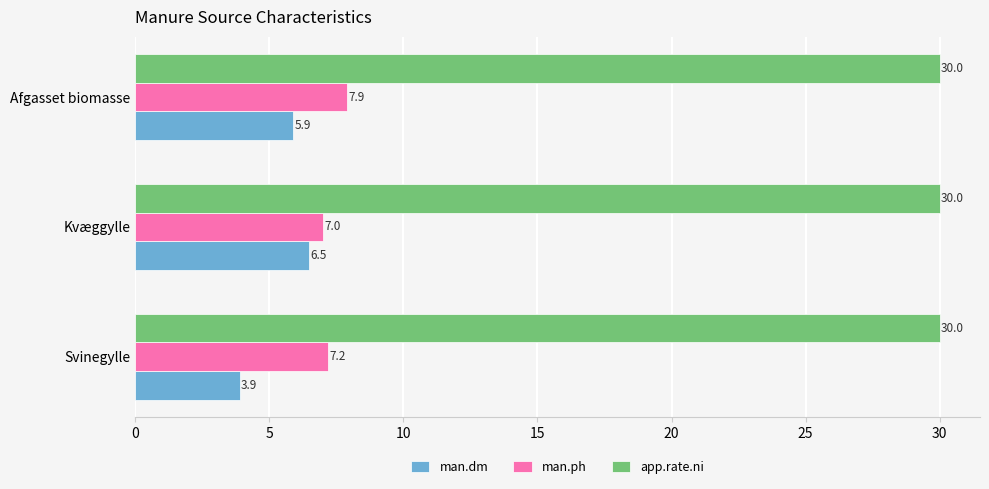

What is the highest value of the man.ph series?

7.9